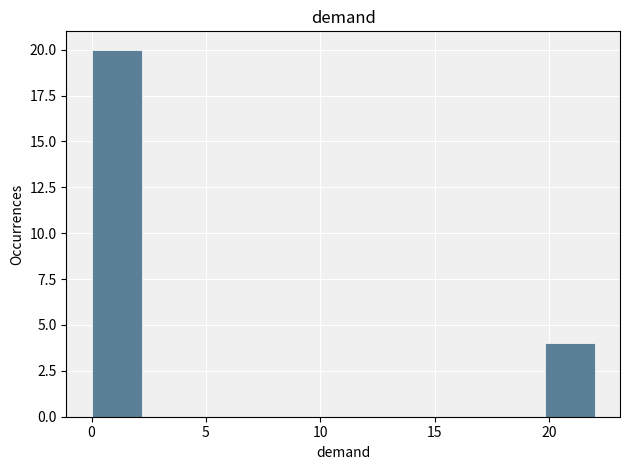

Over which range of the x-axis is the bar tallest?

0.0 to 2.2